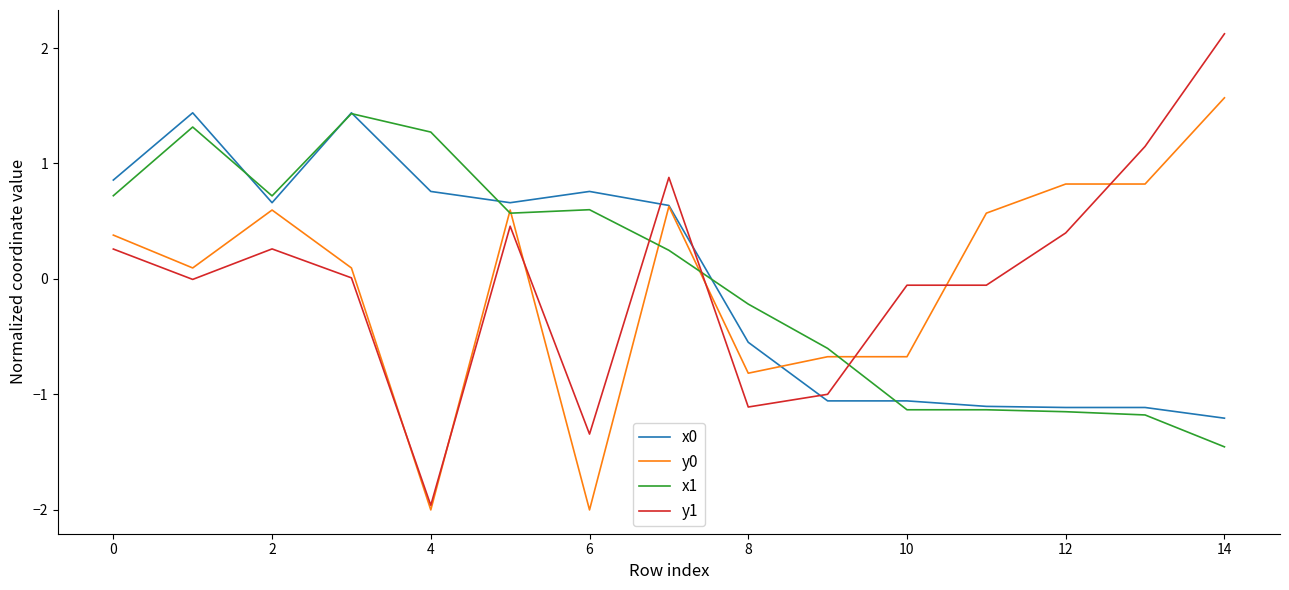

What is the maximum value shown in the chart?

2.1